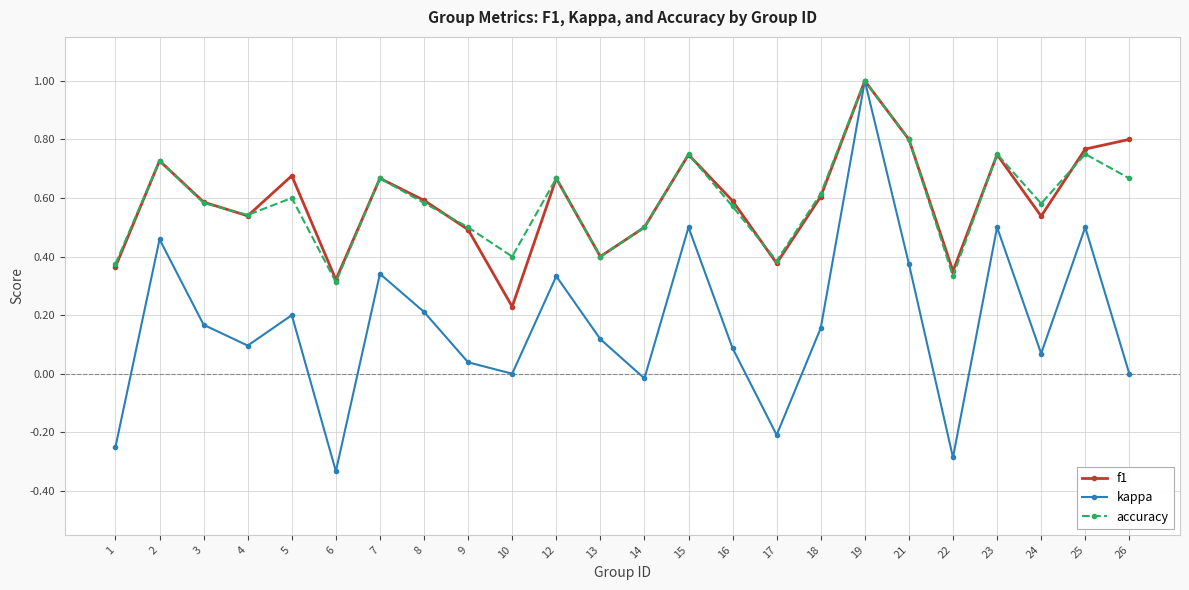

How many lines are shown in the chart?

3